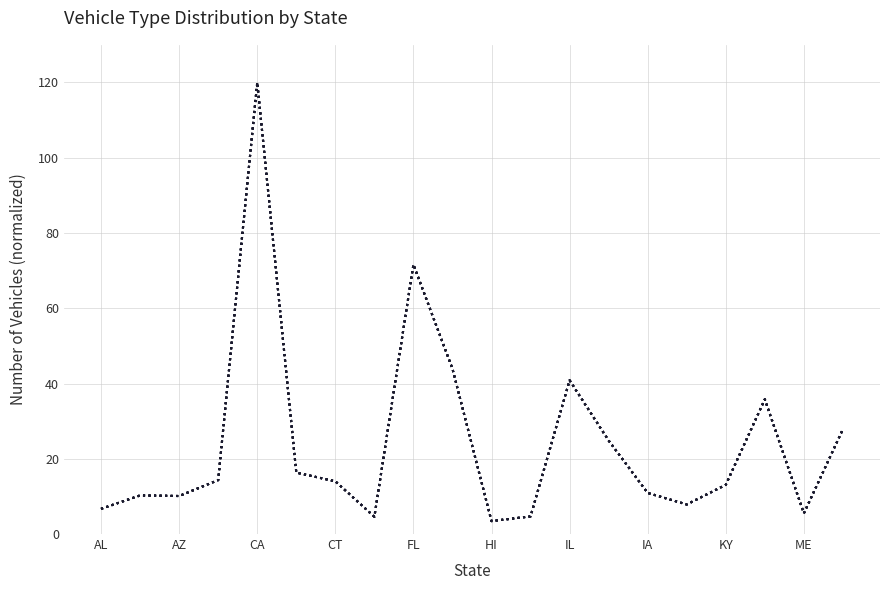

Is this an area chart (filled region under the line)?

No